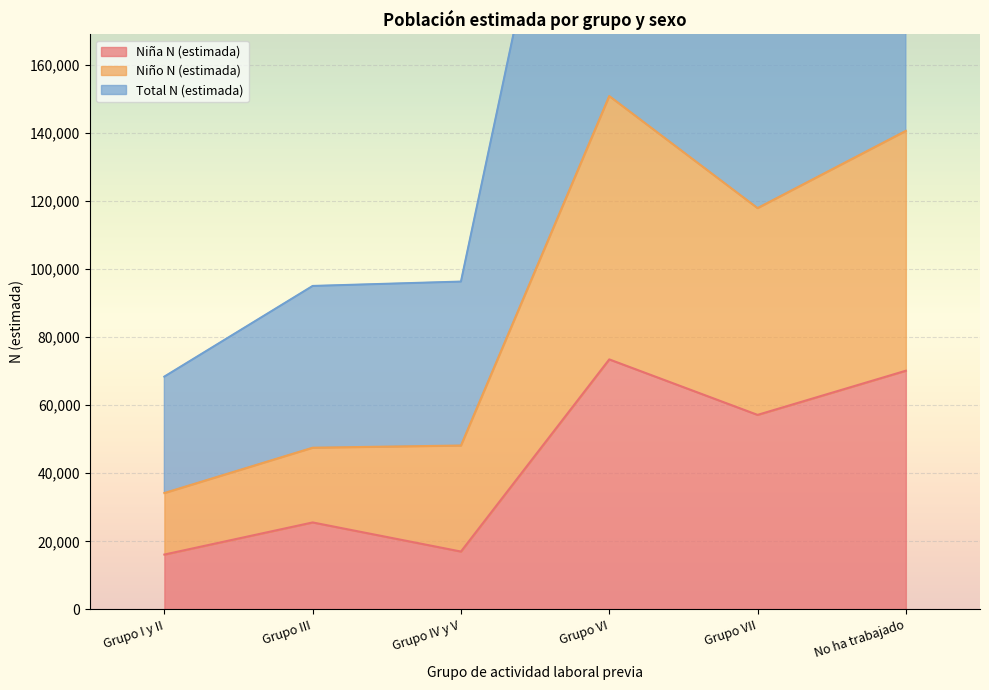

Is it true that Total N (estimada) equals 408366 at No ha trabajado?

False